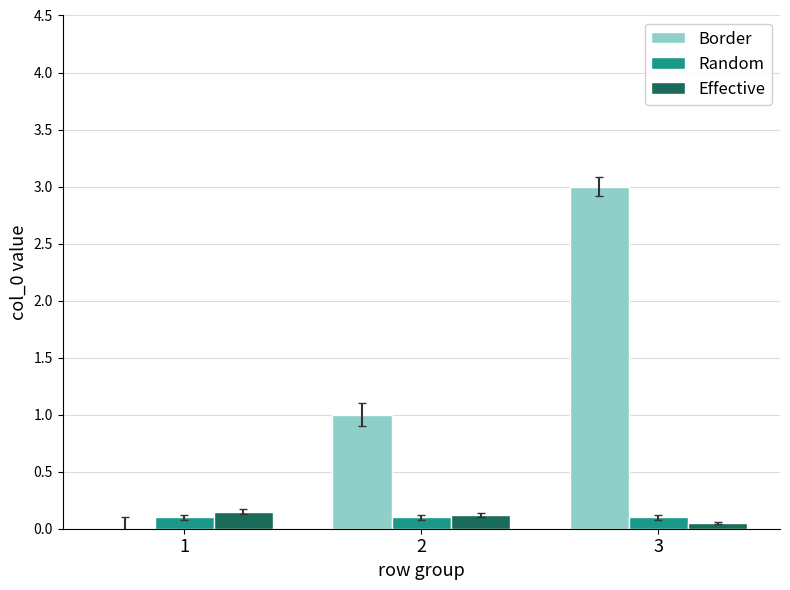

What is the maximum value shown in the chart?

3.0